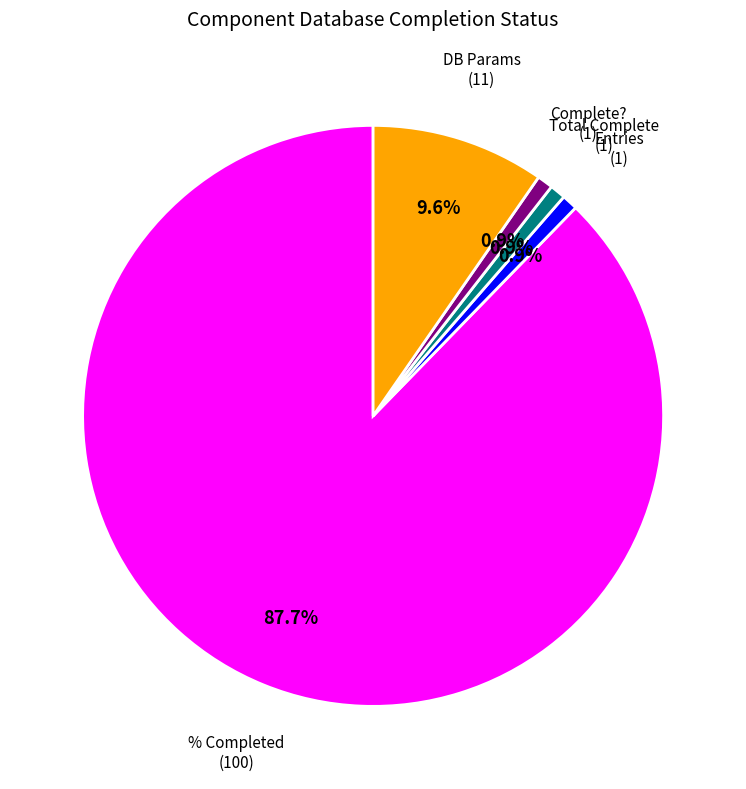

Does any single category account for the majority?

Yes